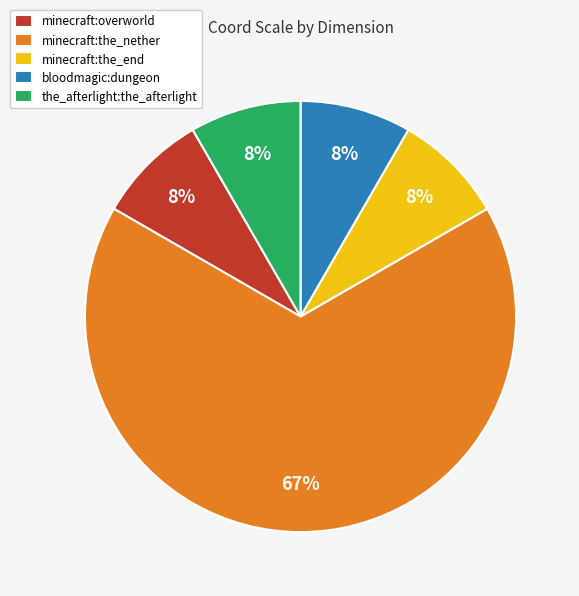

To the nearest percent, what is the average slice percentage?

20%